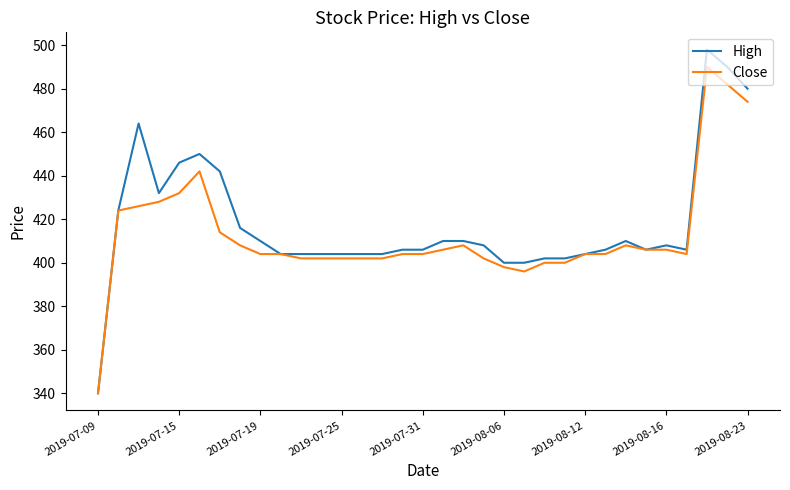

Rank the series by their maximum value, from lowest to highest.

Close, High